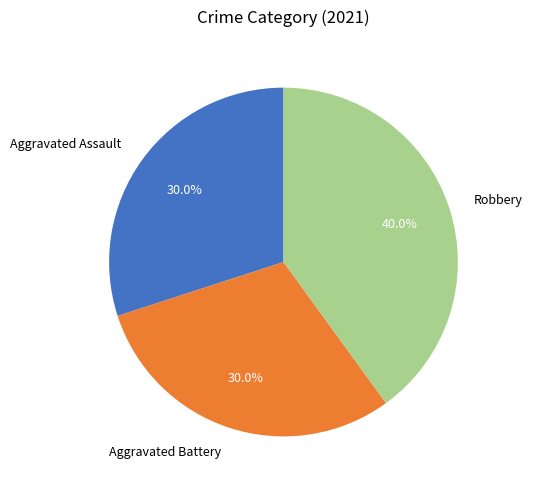

To the nearest percent, what portion does Aggravated Assault represent?

30%